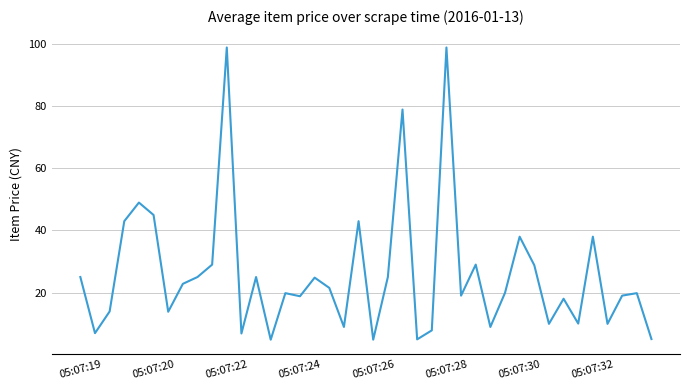

True or false: the data has more than 1 interior local peaks.

True